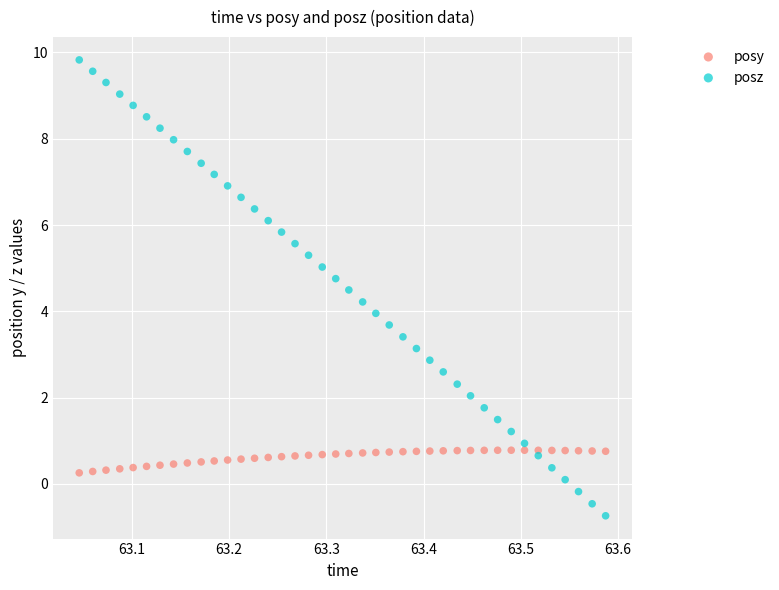

Which series has the largest Y range (max minus min)?

posz